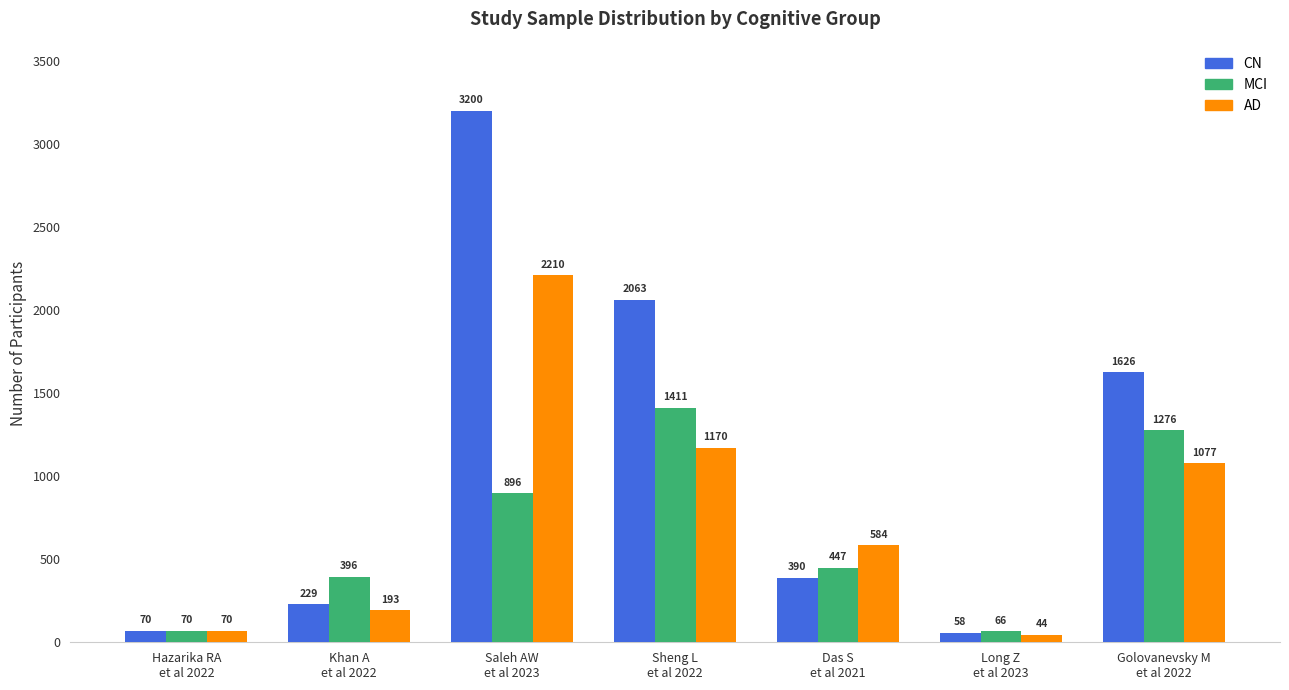

Rank the categories by MCI value from lowest to highest.

Long Z
et al 2023, Hazarika RA
et al 2022, Khan A
et al 2022, Das S
et al 2021, Saleh AW
et al 2023, Golovanevsky M
et al 2022, Sheng L
et al 2022